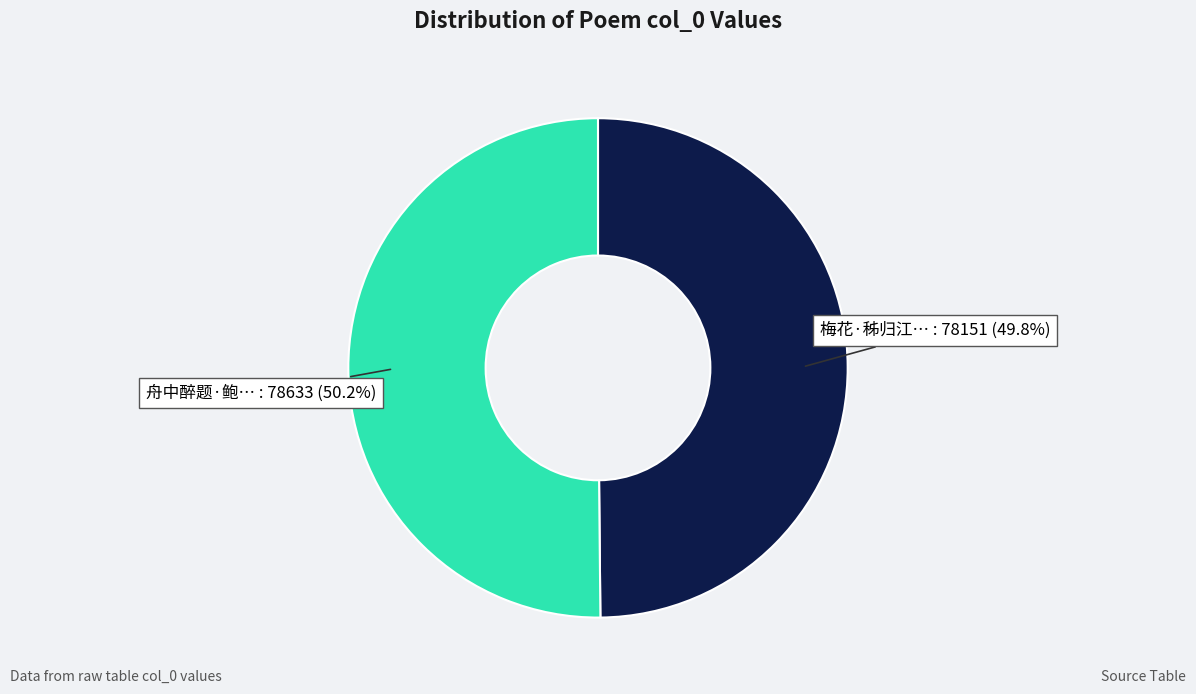

Does any single category account for the majority?

Yes